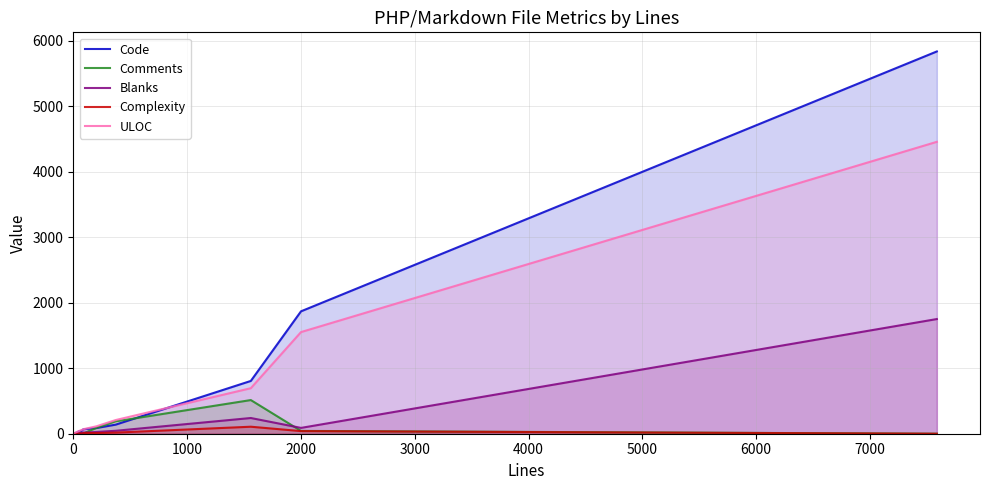

Which series has the widest spread of values?

Code